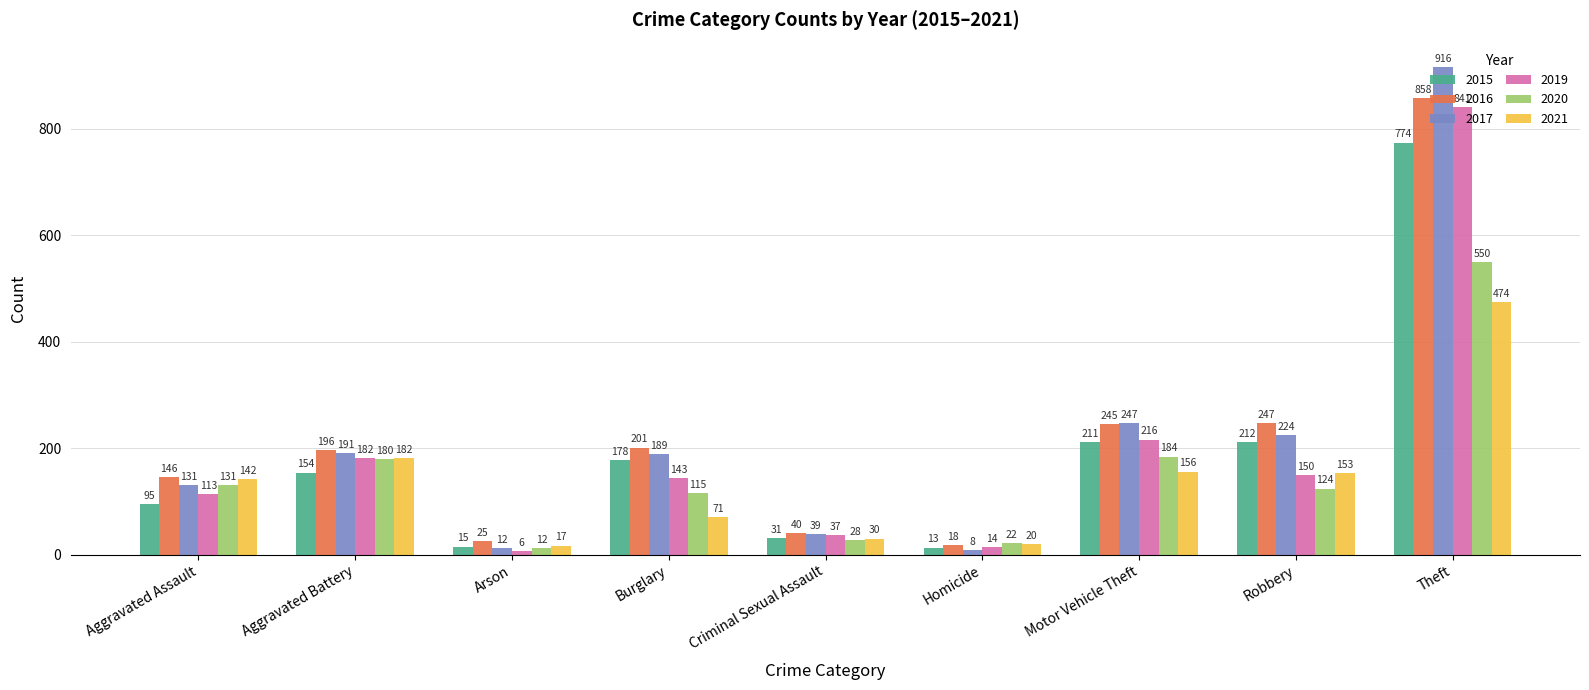

What is the sum of the 2020 values at Aggravated Battery and Arson?

192